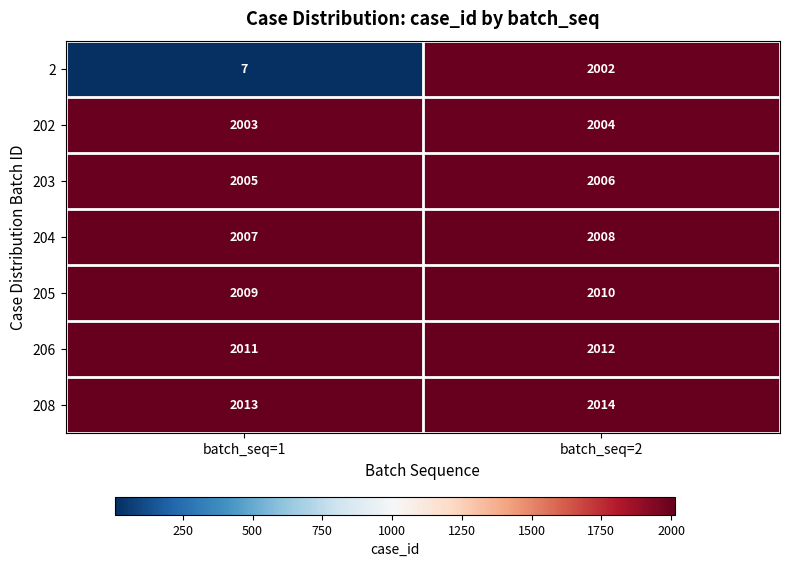

The value of 203 at batch_seq=1 is 504. True or false?

False